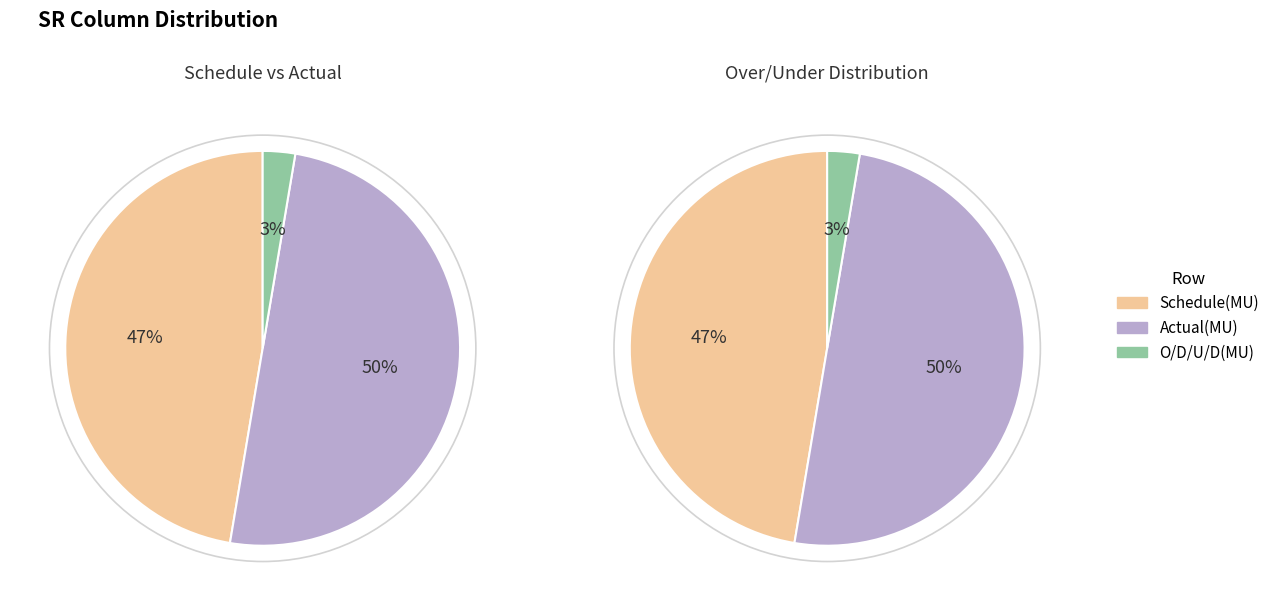

How much of the chart is everything except O/D/U/D(MU)?

97.3%